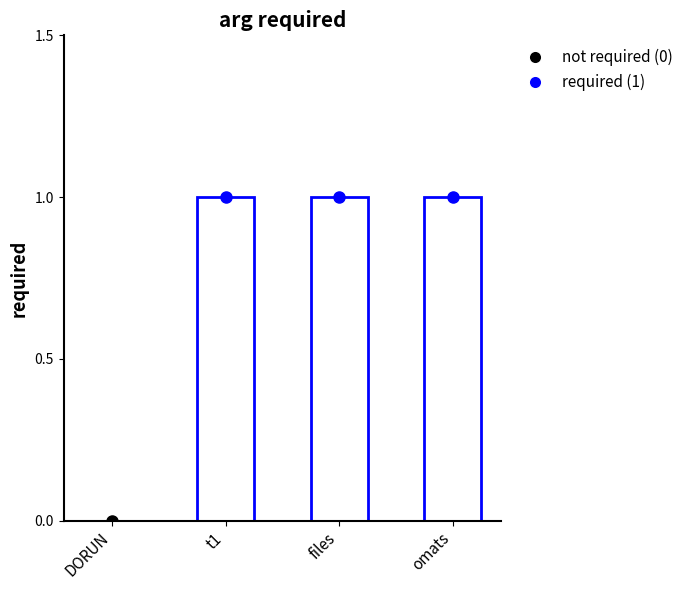

What is the value of the 4th bar from the left?

1